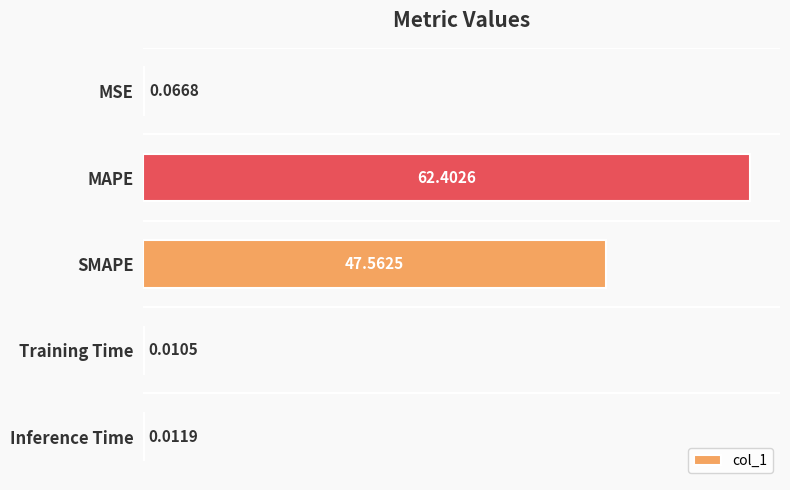

Are the bars grouped side by side (vs. stacked)?

No